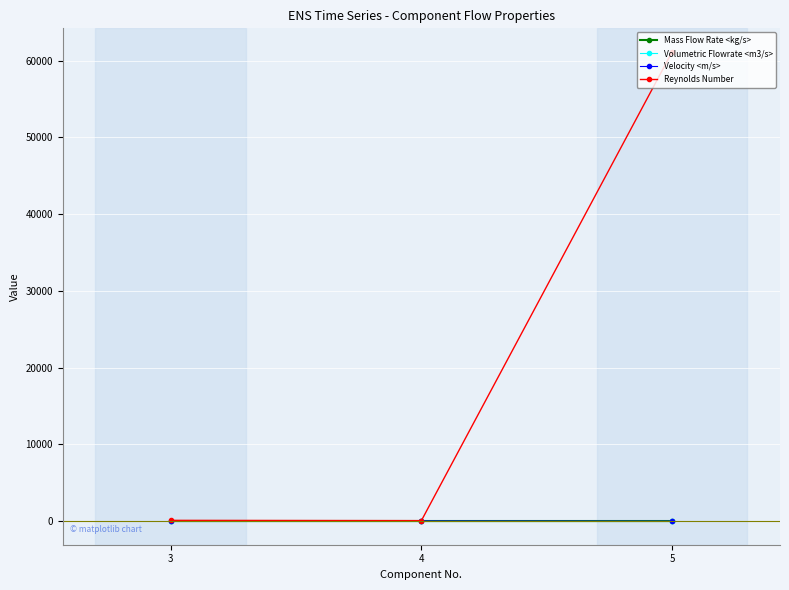

Between 3 and 5, which series saw the biggest shift?

Reynolds Number